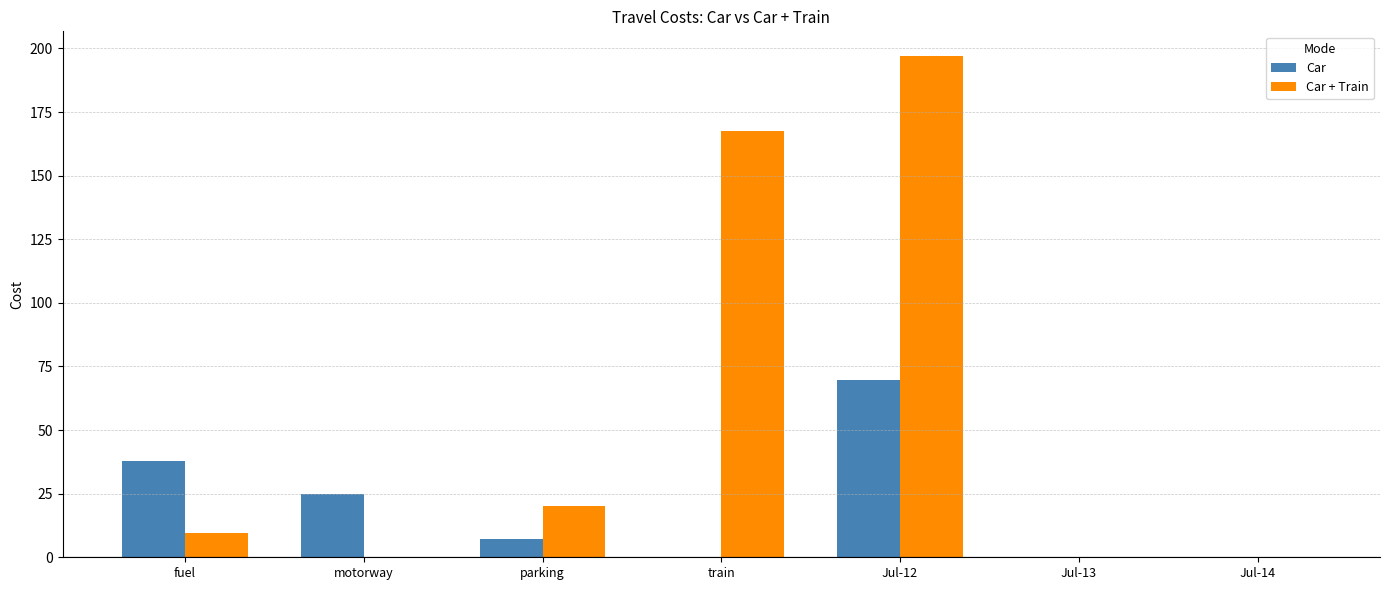

Is it true that Car + Train equals 196.9 at Jul-12?

True